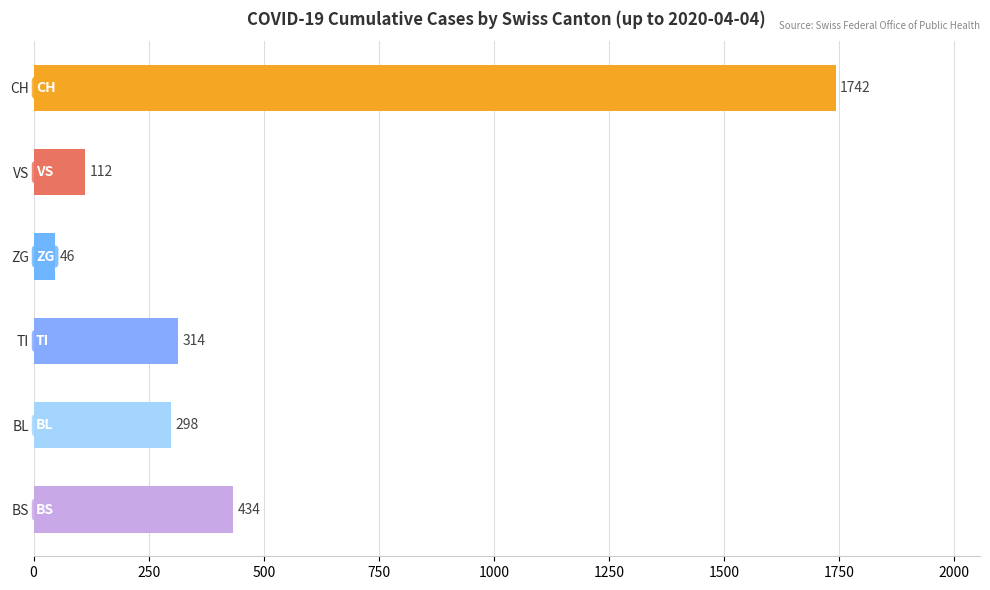

What is the difference between the second highest and second lowest values in the CH series?

1588